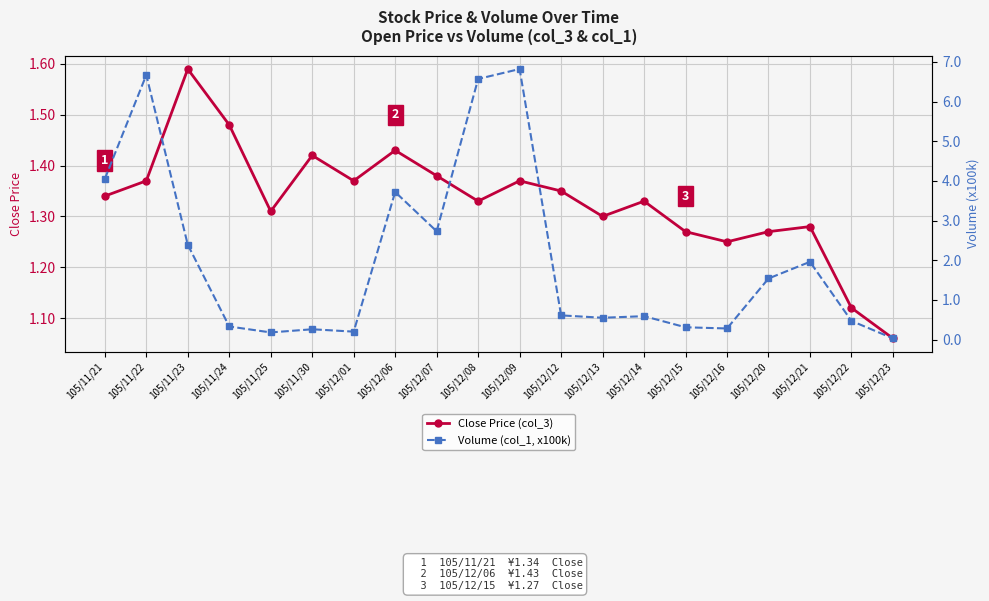

At which category is the sum across all series the highest?

105/12/09